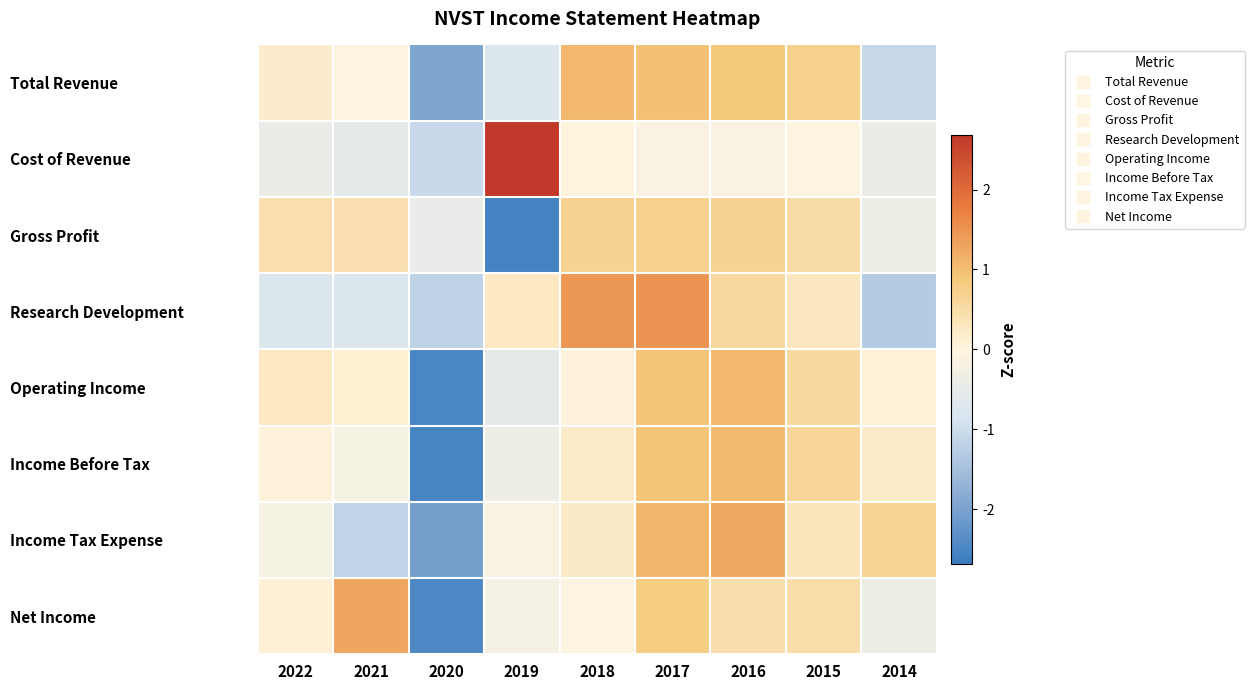

Reading left to right, extract all data points from this chart.

Total Revenue: 2022=0.2	2021=-0.0	2020=-1.9	2019=-0.8	2018=1.1	2017=1.0	2016=0.9	2015=0.7	2014=-1.1
Cost of Revenue: 2022=-0.4	2021=-0.5	2020=-1.1	2019=2.7	2018=0.0	2017=-0.1	2016=-0.1	2015=-0.0	2014=-0.4
Gross Profit: 2022=0.4	2021=0.4	2020=-0.5	2019=-2.6	2018=0.7	2017=0.7	2016=0.7	2015=0.5	2014=-0.4
Research Development: 2022=-0.8	2021=-0.8	2020=-1.2	2019=0.3	2018=1.5	2017=1.5	2016=0.6	2015=0.3	2014=-1.3
Operating Income: 2022=0.3	2021=0.1	2020=-2.5	2019=-0.6	2018=0.0	2017=0.9	2016=1.1	2015=0.6	2014=0.1
Income Before Tax: 2022=0.1	2021=-0.2	2020=-2.5	2019=-0.4	2018=0.2	2017=0.9	2016=1.1	2015=0.6	2014=0.2
Income Tax Expense: 2022=-0.2	2021=-1.1	2020=-2.1	2019=-0.1	2018=0.2	2017=1.1	2016=1.3	2015=0.3	2014=0.7
Net Income: 2022=0.1	2021=1.3	2020=-2.5	2019=-0.2	2018=-0.1	2017=0.8	2016=0.4	2015=0.5	2014=-0.4